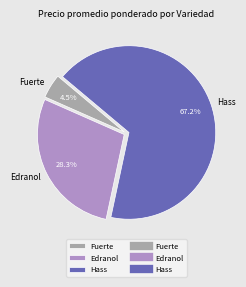

Count the number of slices in the pie.

3